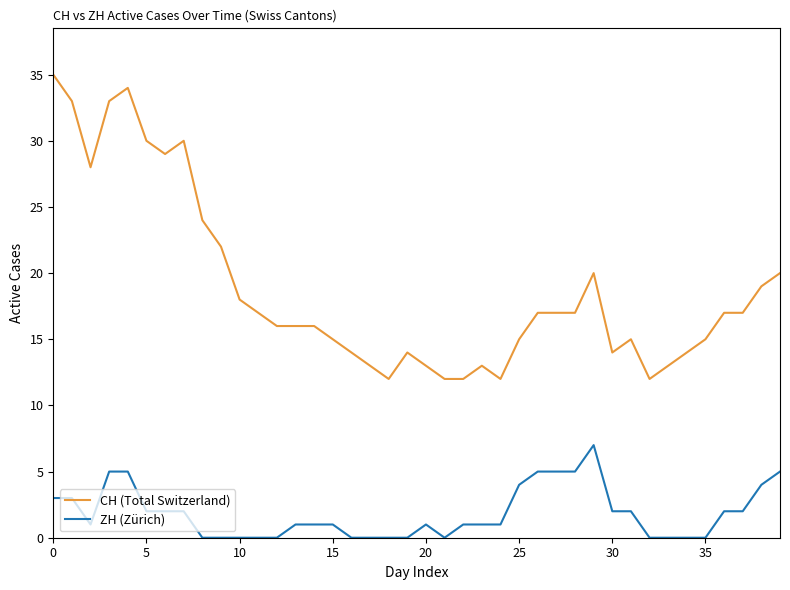

True or false: CH (Total Switzerland) and ZH (Zürich) intersect in this chart.

False